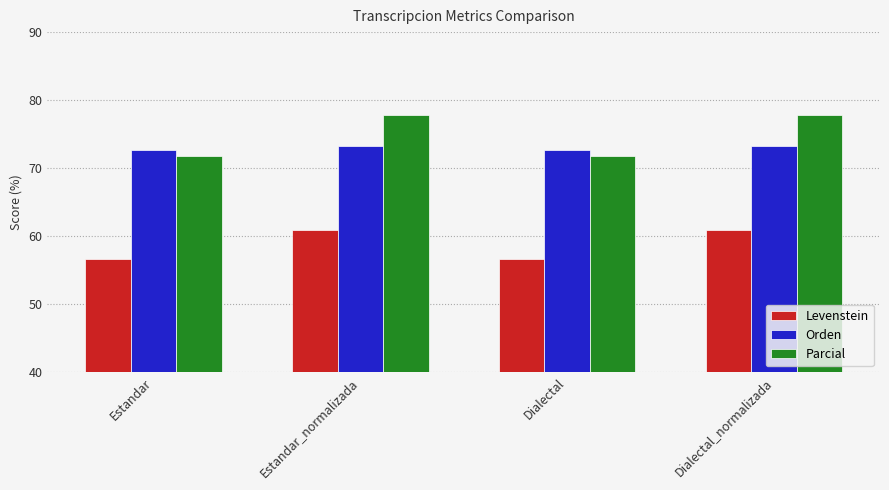

How many bars are there in each group?

3